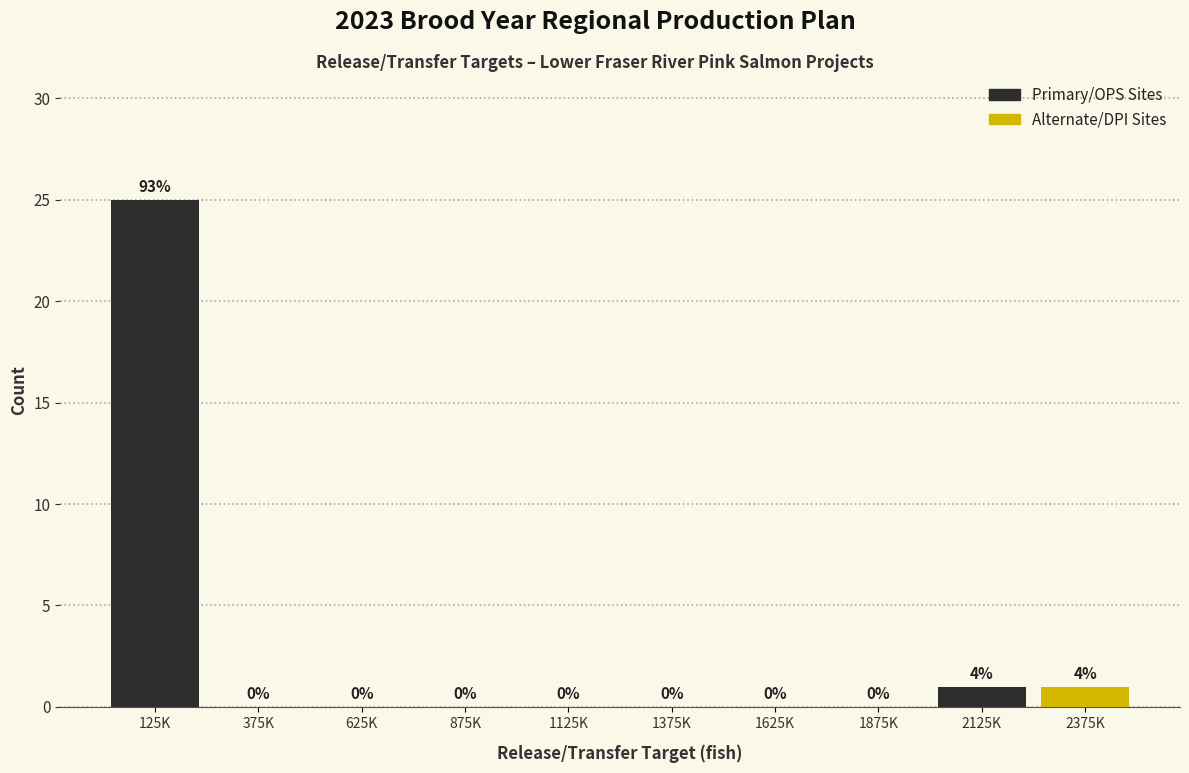

Reading left to right, transcribe all the data shown in this chart.

125K=25	375K=0	625K=0	875K=0	1125K=0	1375K=0	1625K=0	1875K=0	2125K=1	2375K=1